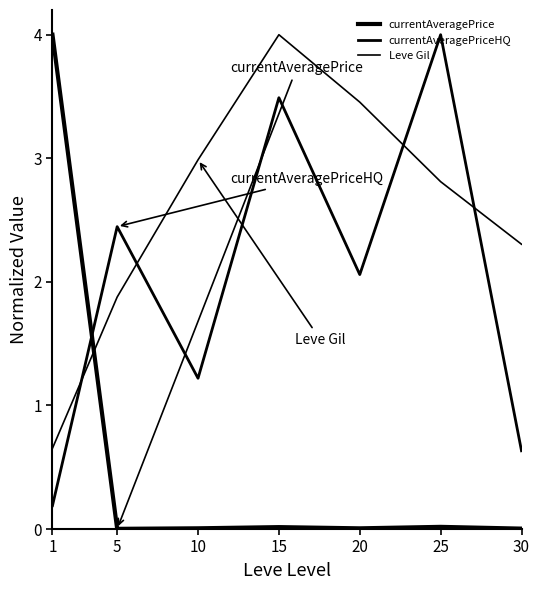

How many distinct data groups are displayed?

3